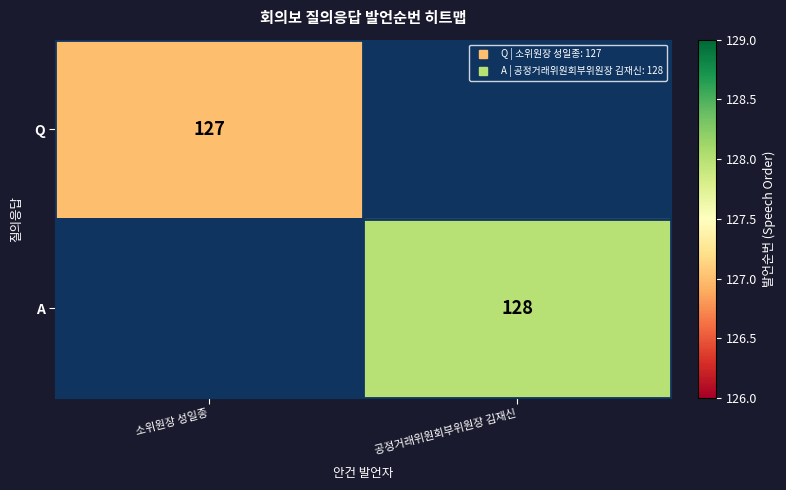

List the labels in order of Q value, largest first.

소위원장 성일종, 공정거래위원회부위원장 김재신